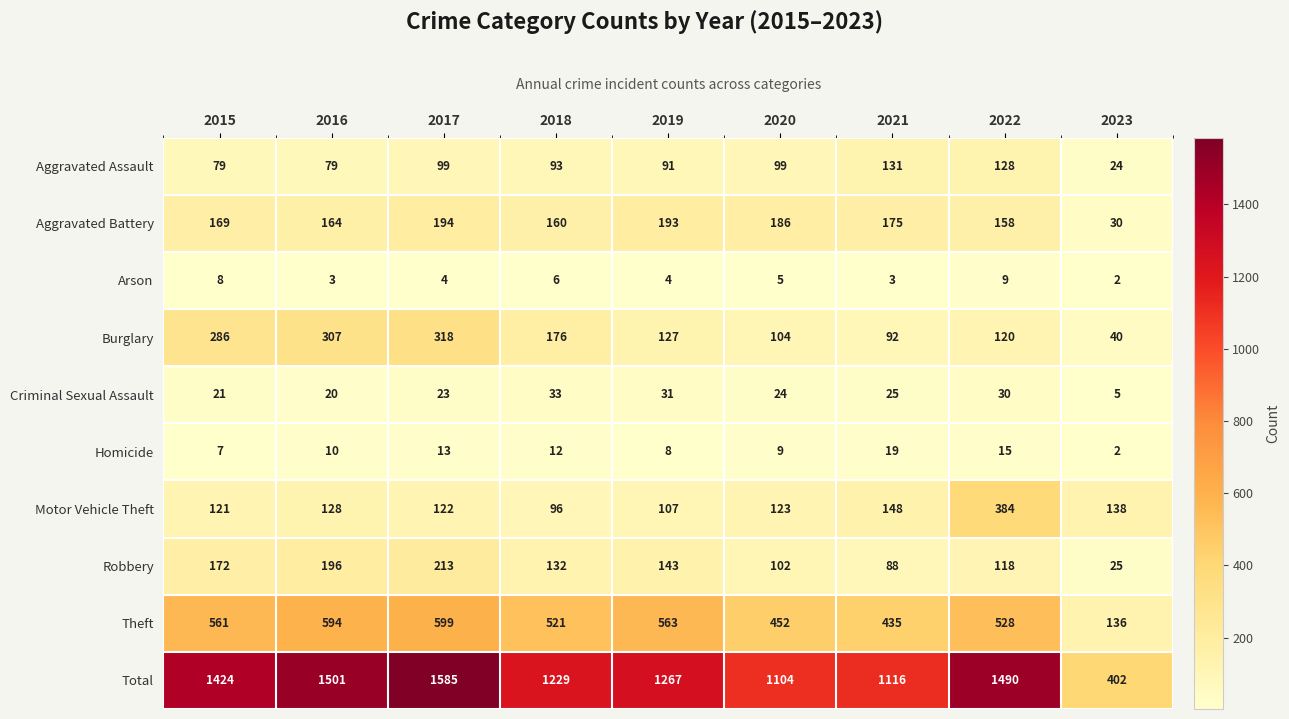

At how many categories does at least one series exceed 505?

8